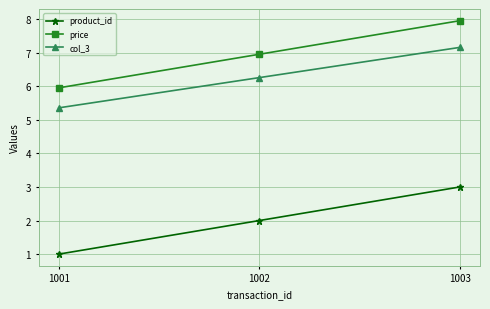

Reading left to right, transcribe all the data shown in this chart.

product_id: 1001=1.0	1002=2.0	1003=3.0
price: 1001=6.0	1002=7.0	1003=8.0
col_3: 1001=5.4	1002=6.3	1003=7.2